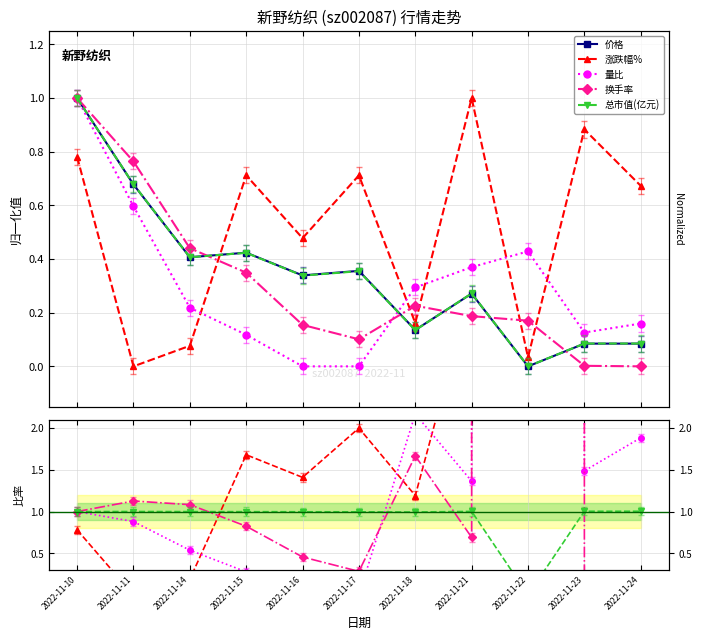

True or false: 换手率 has more than 0 interior local peaks.

True